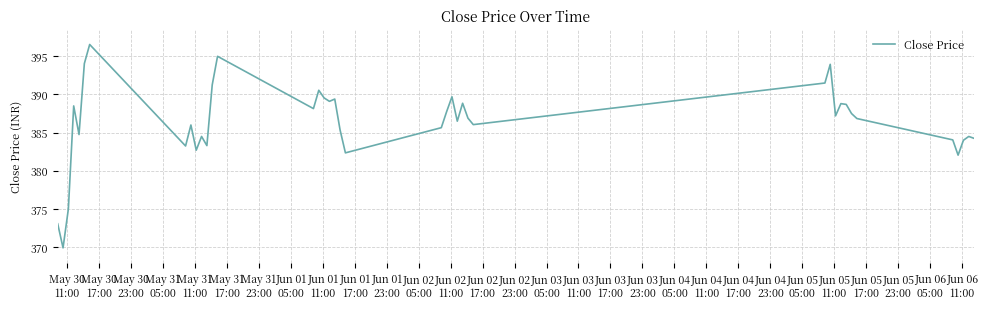

What is the minimum value shown in the chart?

369.9